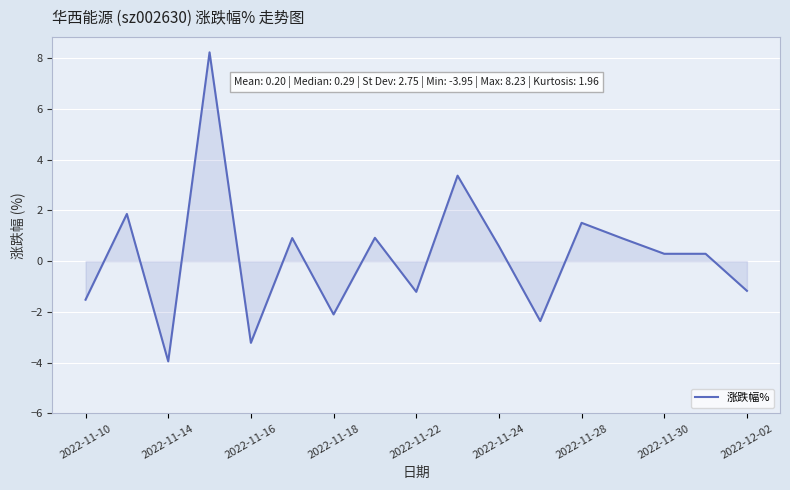

What is the average value?

0.2